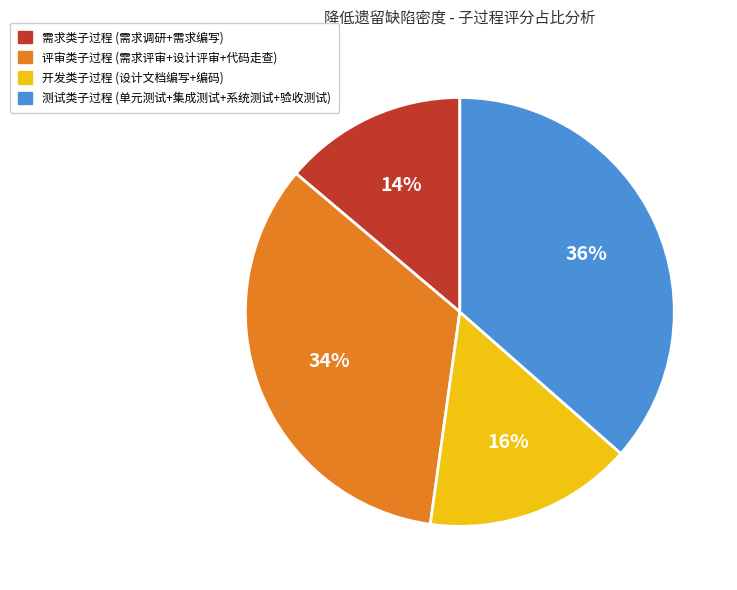

Is there any slice that represents more than half of the pie?

No